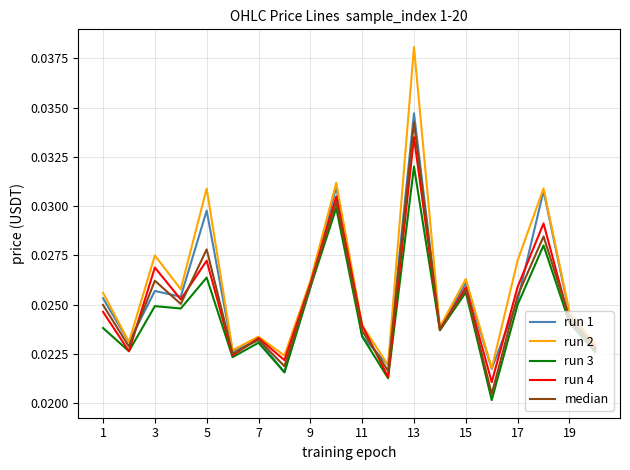

Which series has the widest spread of values?

run 2